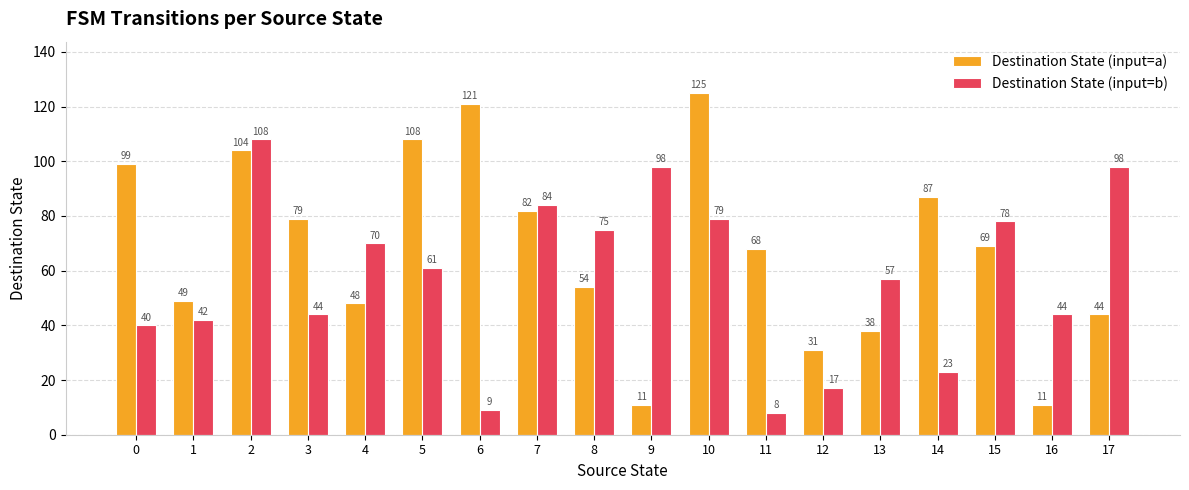

True or false: Destination State (input=a) has a value of 24 at 13.

False